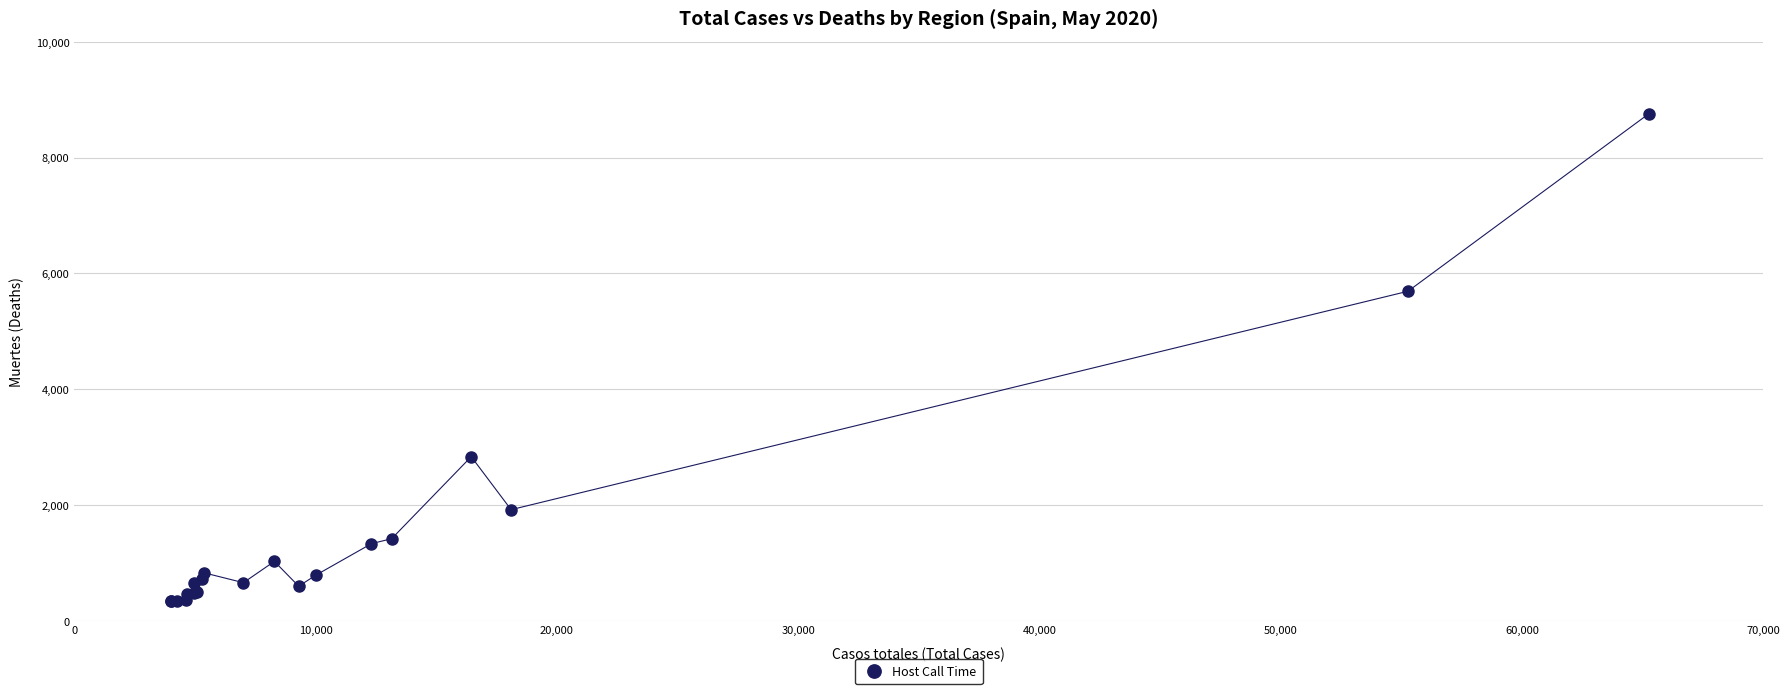

What Y value in the scatter plot is closest to 4553?

5692